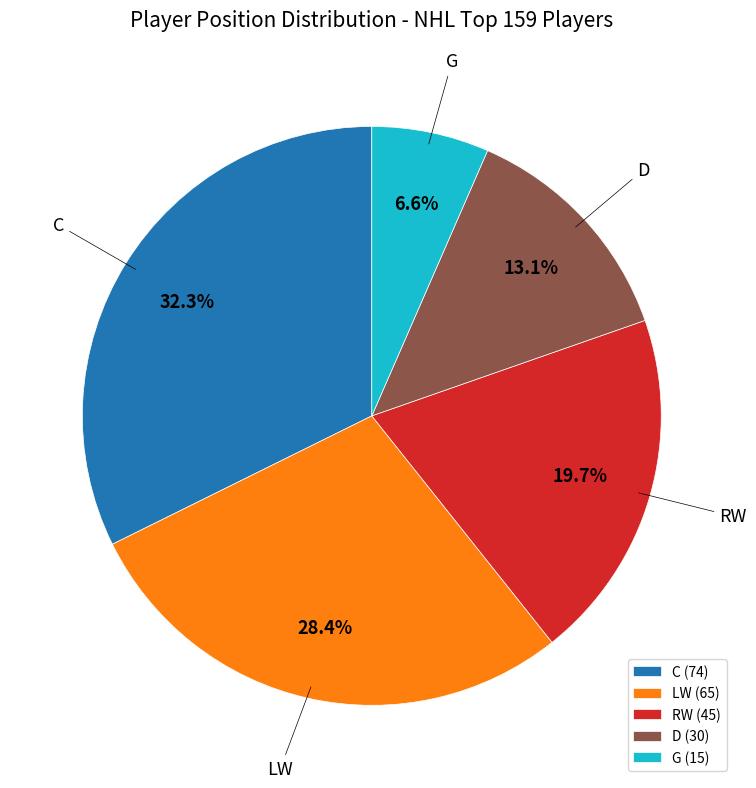

The RW slice represents 20% of the pie. True or false?

True